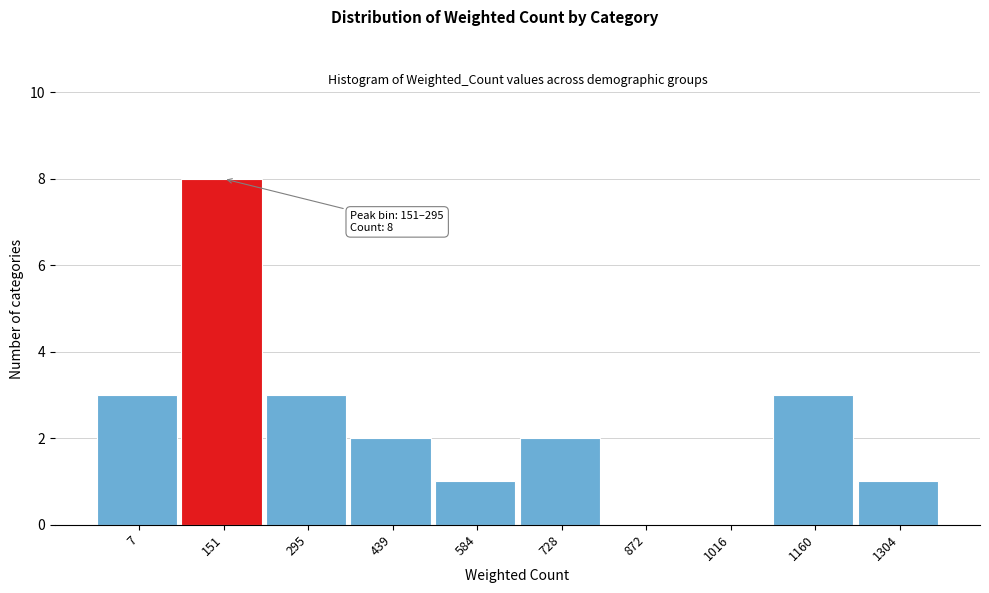

Which label corresponds to the largest value in the chart?

151